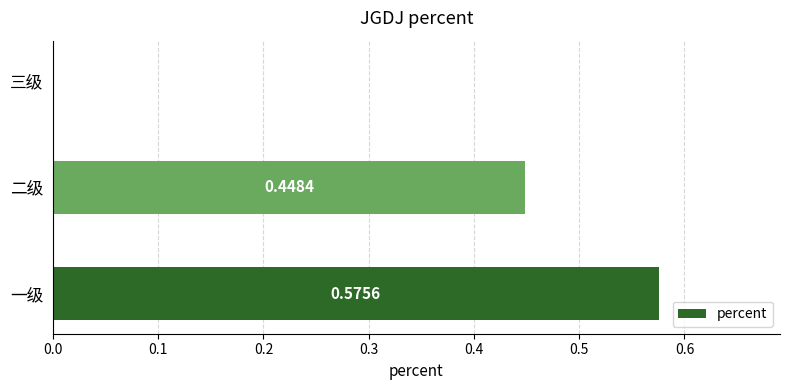

What is the change in value from 一级 to 三级?

-0.6